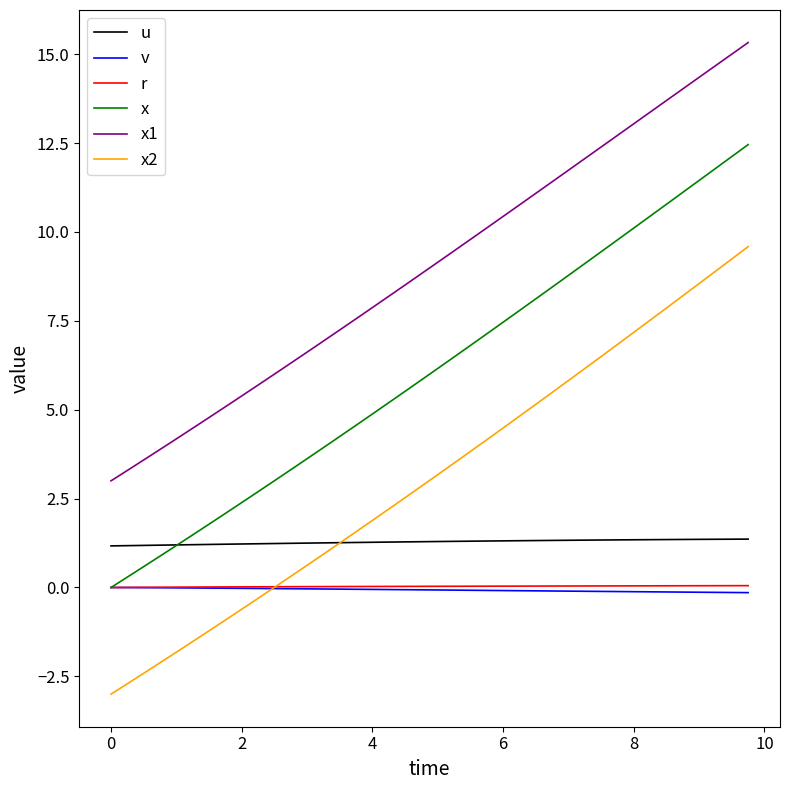

True or false: x1 and v intersect in this chart.

False